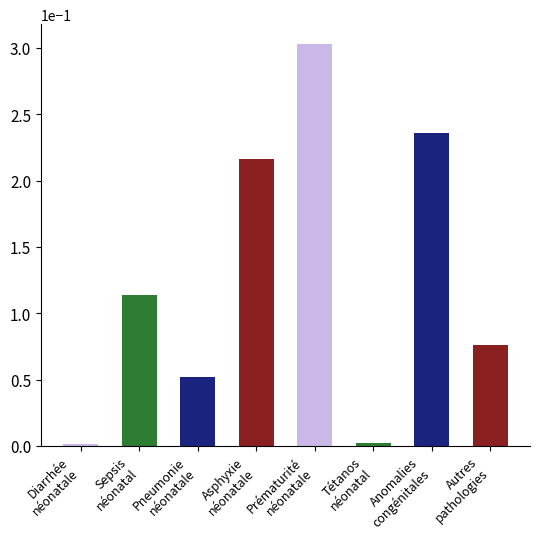

Which label corresponds to the largest value in the chart?

Prématurité
néonatale